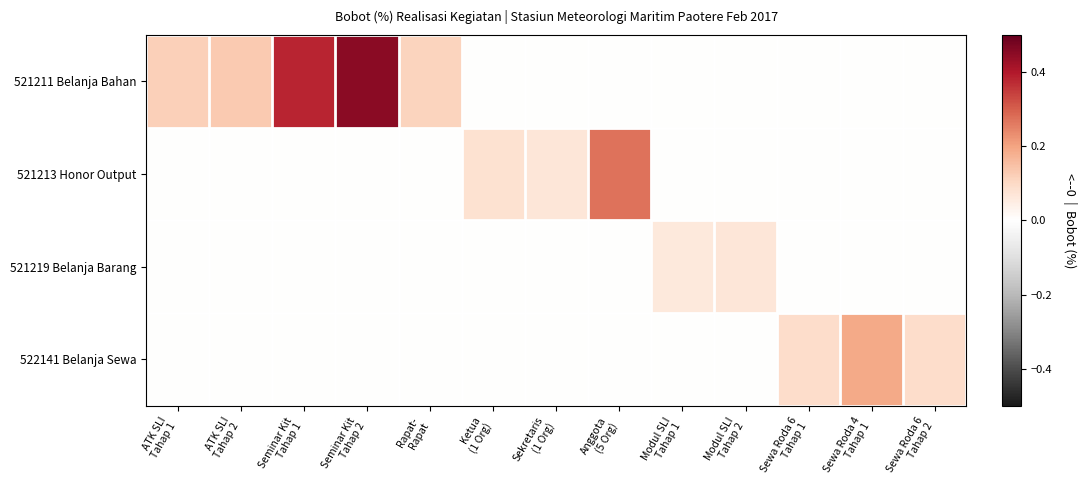

Rank the series by their maximum value, from lowest to highest.

521219 Belanja Barang, 522141 Belanja Sewa, 521213 Honor Output, 521211 Belanja Bahan